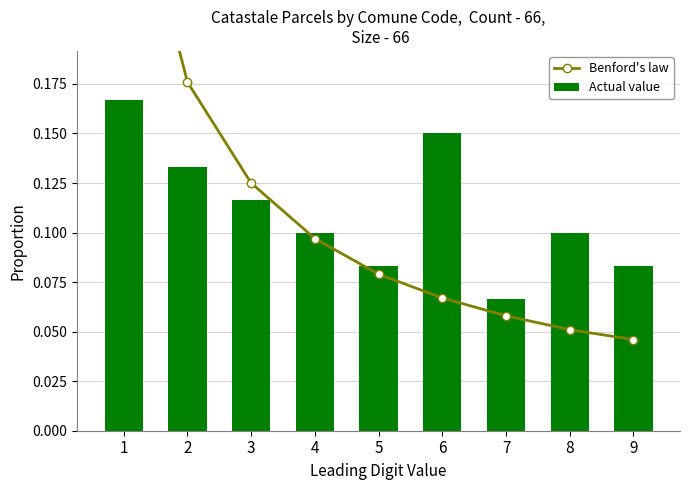

At which label does Benford's law reach its minimum?

9